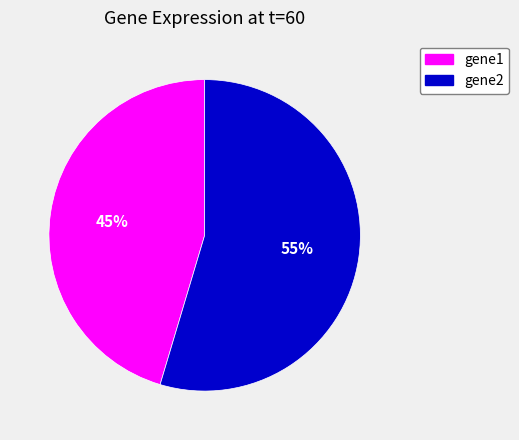

Which slice represents more than half of the pie?

gene2